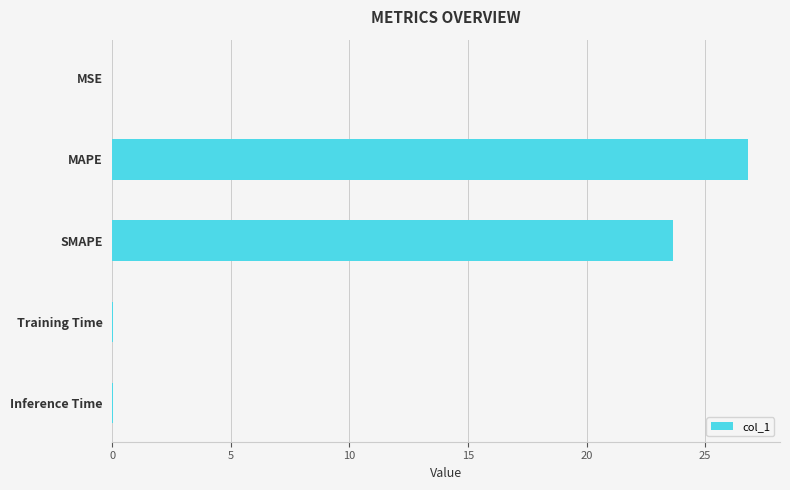

True or false: the data shows 23.6 at SMAPE.

True